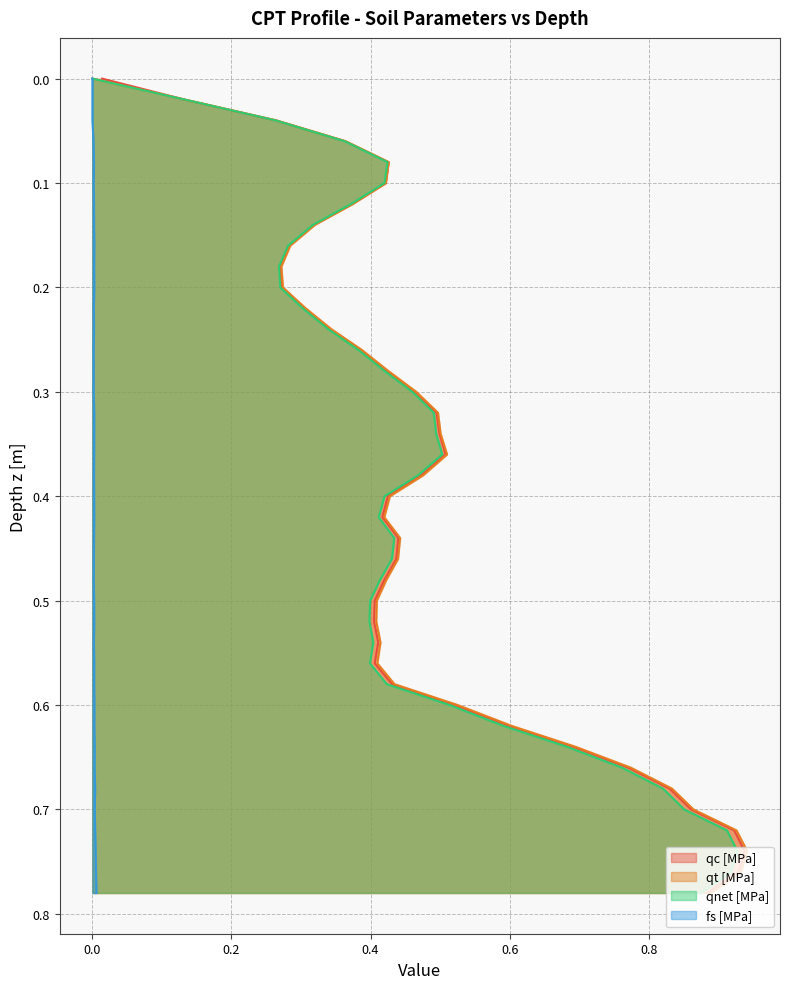

The value of fs [MPa] at 0.02 is 0.0. True or false?

True